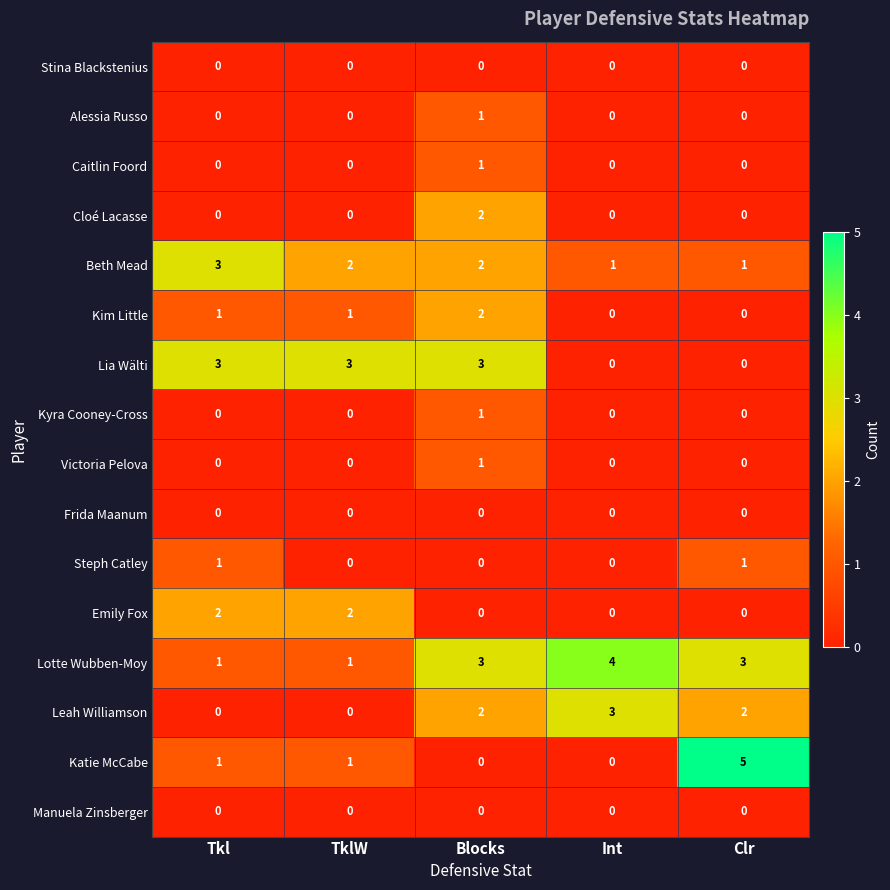

The value of Kyra Cooney-Cross at Tkl is 0. True or false?

True